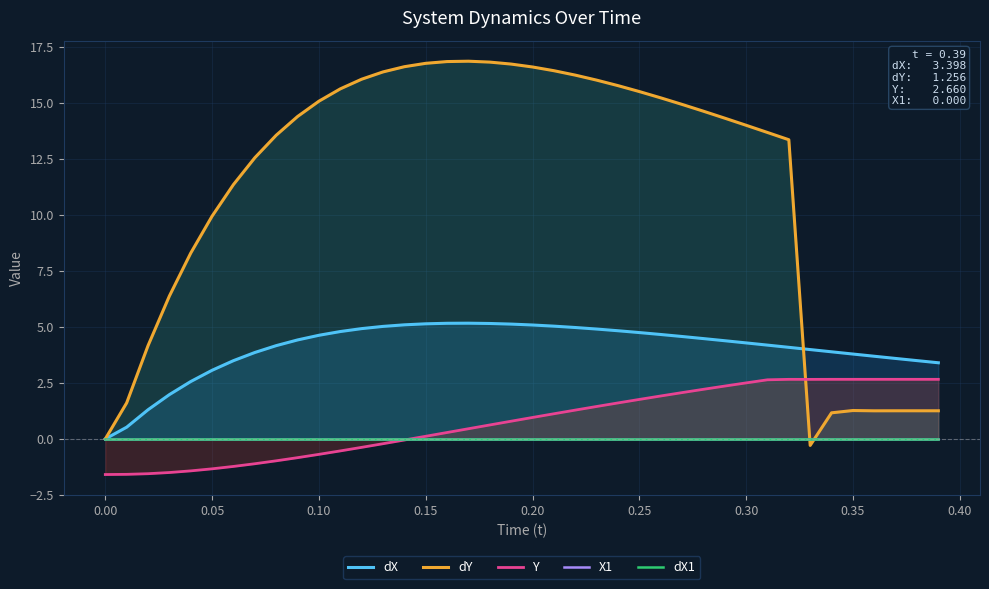

After their last crossing, which series has the higher values: Y or dY?

Y